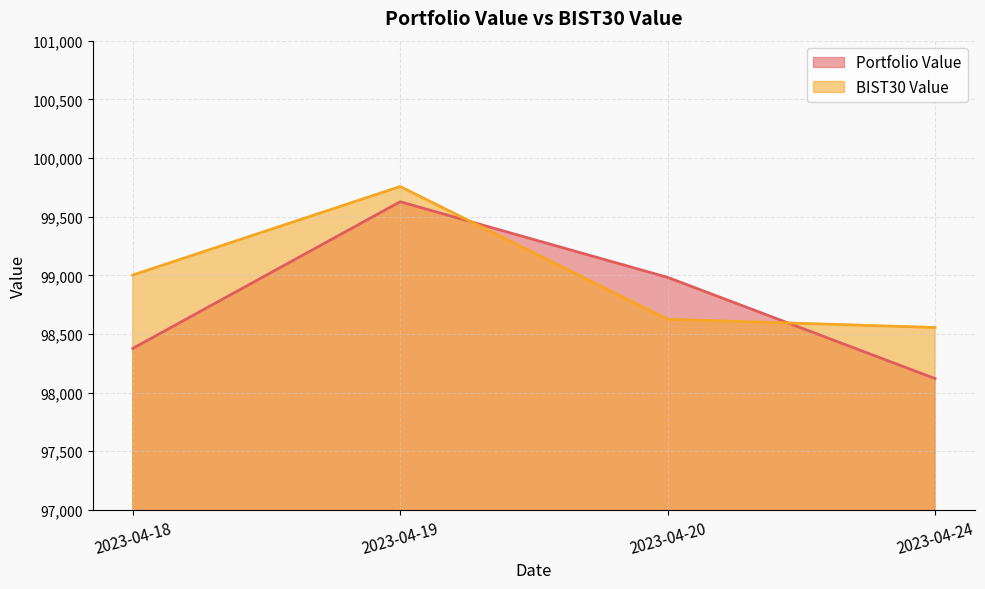

Where is BIST30 Value nearest to the value 99156?

2023-04-18